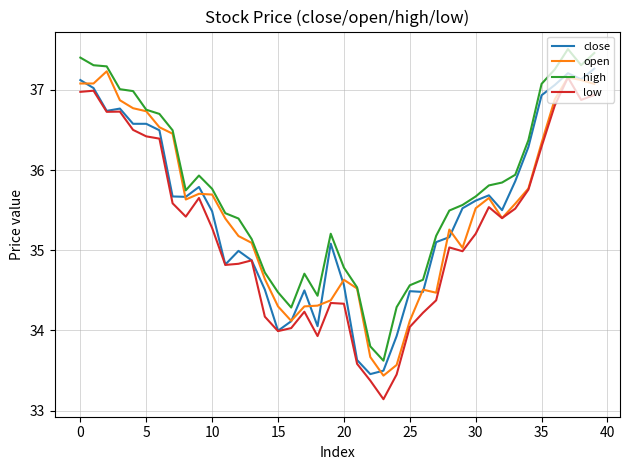

Which series has the largest total across all categories?

high